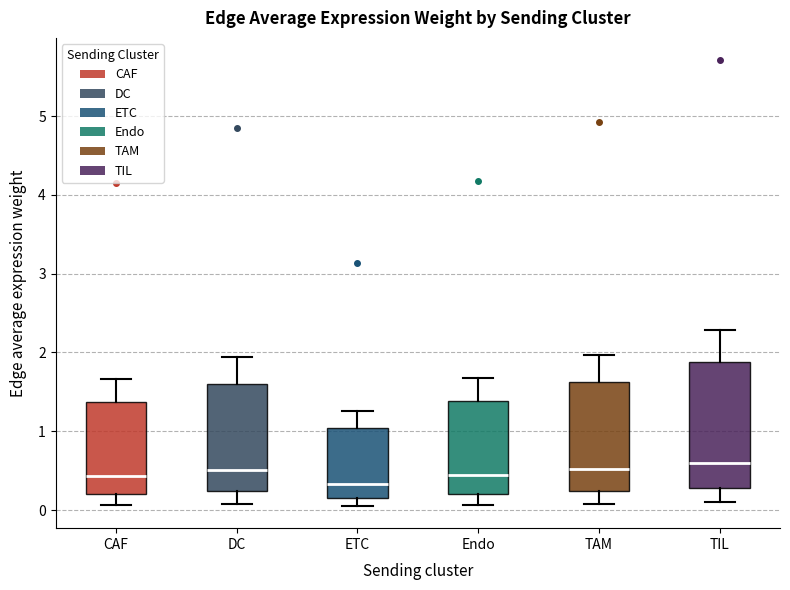

Reading left to right, read every box against the y-axis: the position of its median line, the range the box covers, and the ends of its whiskers. The values are not printed on the chart, so give them approximately, as read against the axis.

CAF: median 0.4, box 0.2 to 1.4, whiskers 0.1 to 1.7
DC: median 0.5, box 0.2 to 1.6, whiskers 0.1 to 1.9
ETC: median 0.3, box 0.2 to 1.0, whiskers 0.1 to 1.3
Endo: median 0.4, box 0.2 to 1.4, whiskers 0.1 to 1.7
TAM: median 0.5, box 0.2 to 1.6, whiskers 0.1 to 2.0
TIL: median 0.6, box 0.3 to 1.9, whiskers 0.1 to 2.3